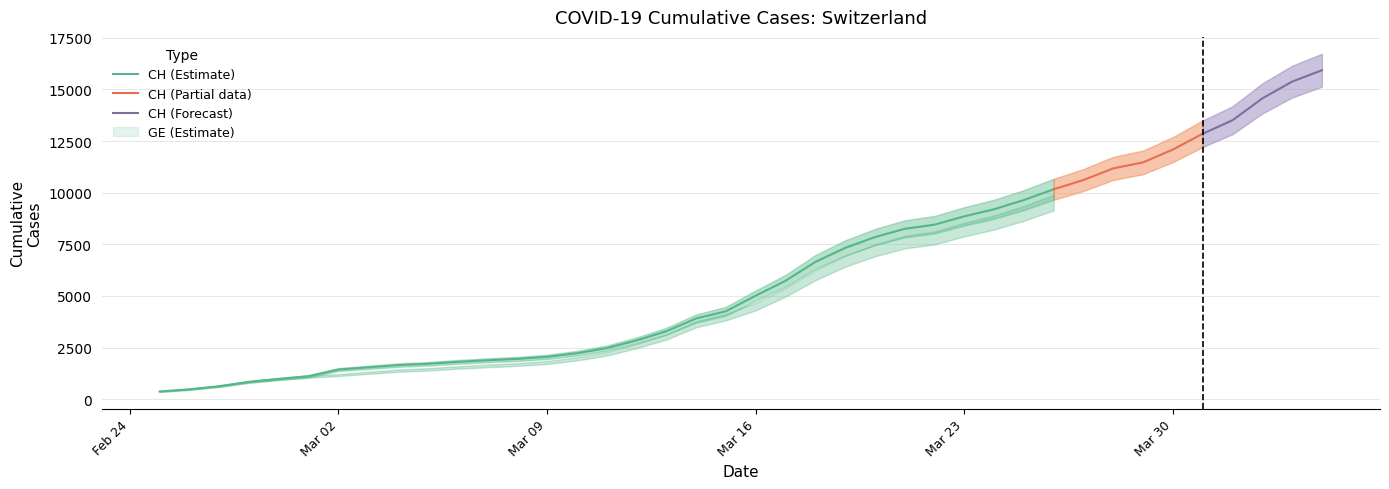

True or false: GE has more than 2 points higher than both neighbors.

False